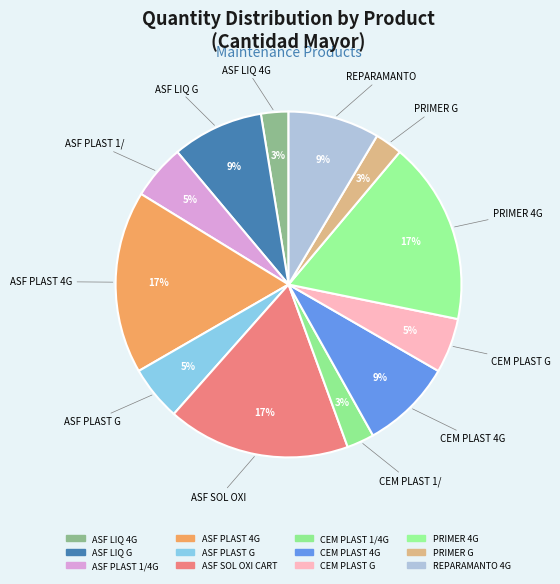

How many slices are in this pie chart?

12